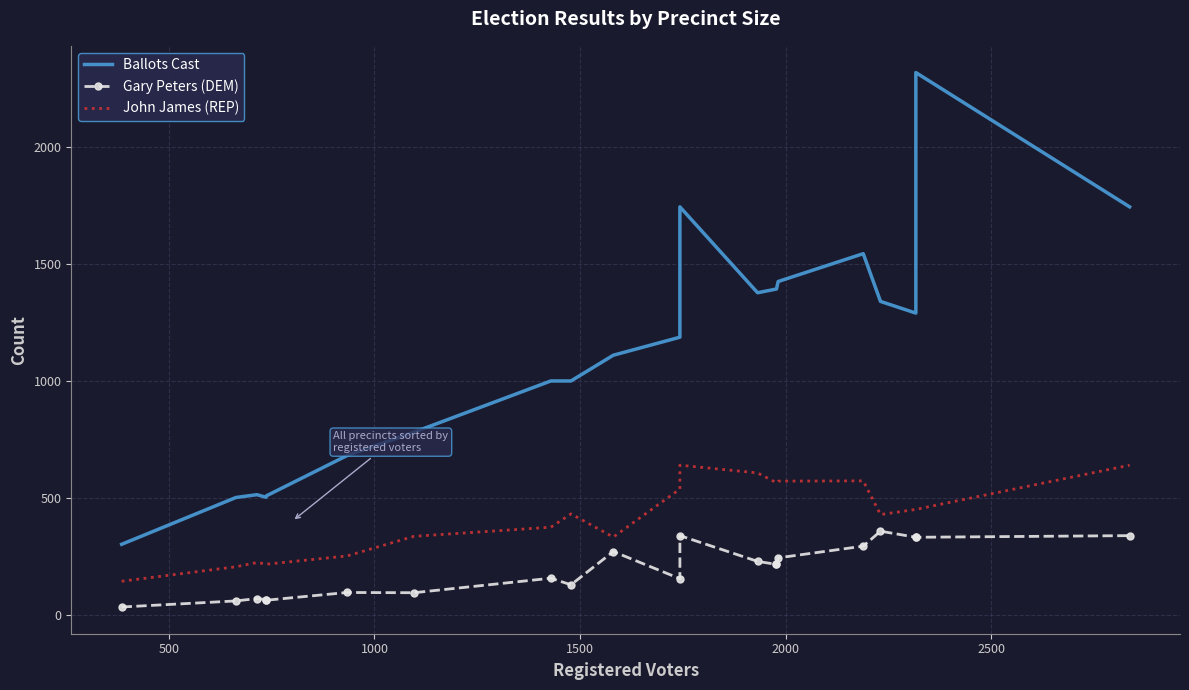

List the series in order of their overall mean, highest first.

Ballots Cast, John James (REP), Gary Peters (DEM)